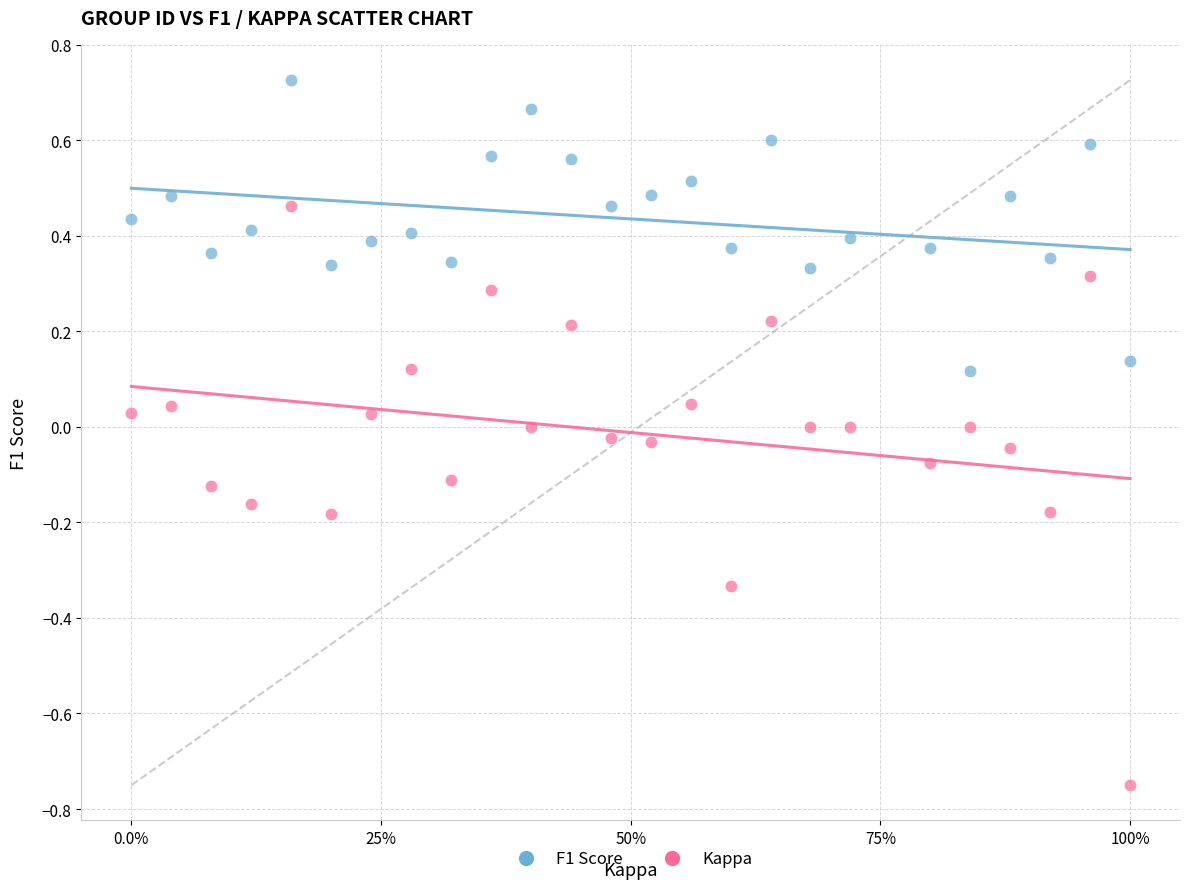

Which series has the widest spread of Y values?

Kappa